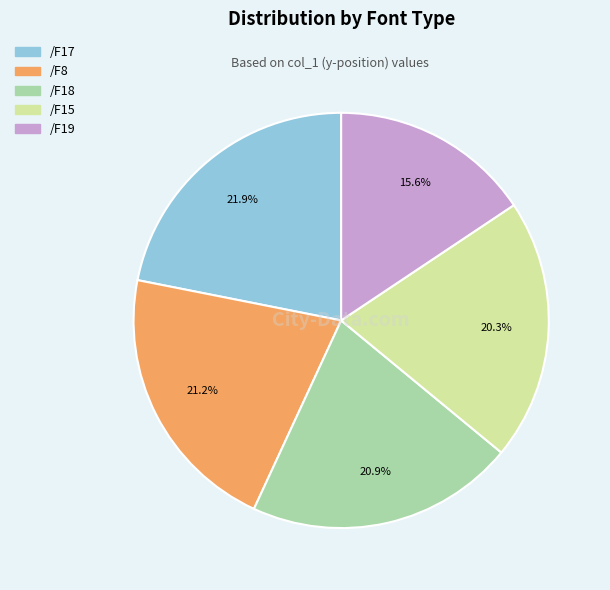

To the nearest percent, what portion does /F19 represent?

16%